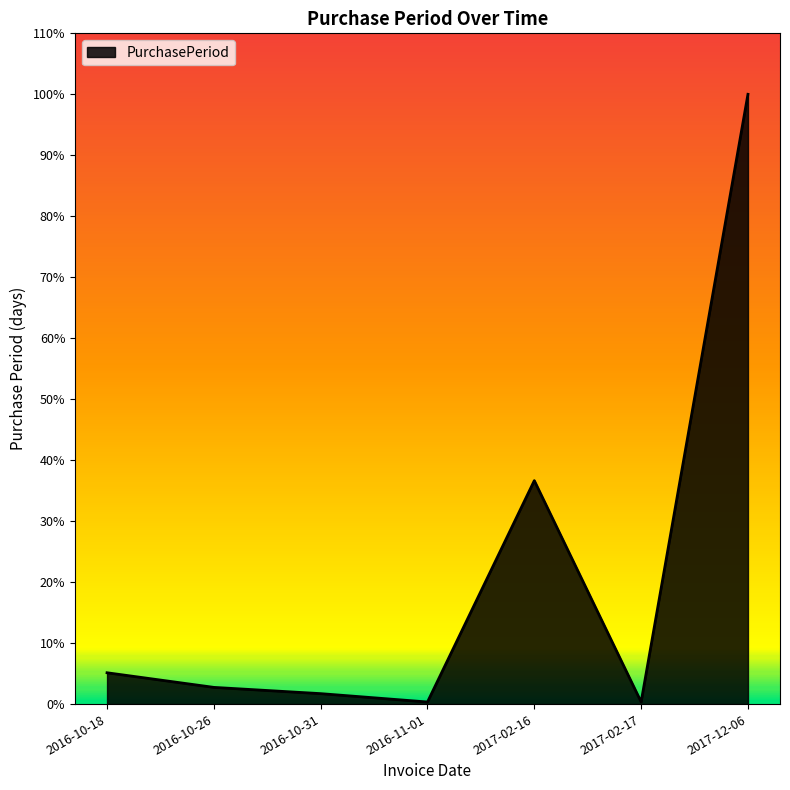

Reading left to right, what are all the values shown in this chart?

2016-10-18=15	2016-10-26=8	2016-10-31=5	2016-11-01=1	2017-02-16=107	2017-02-17=1	2017-12-06=292